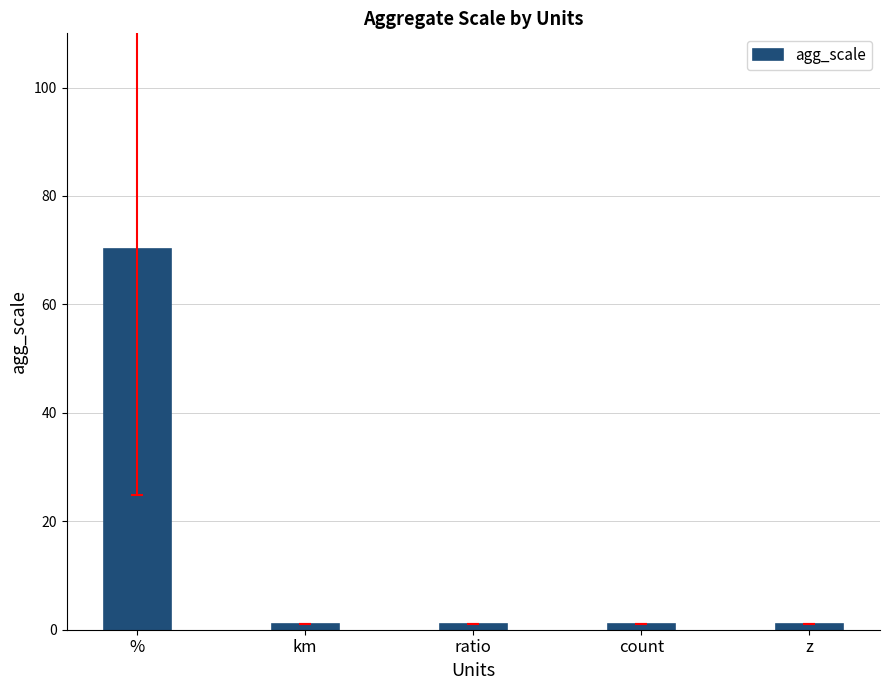

True or false: the data shows 1.0 at ratio.

True